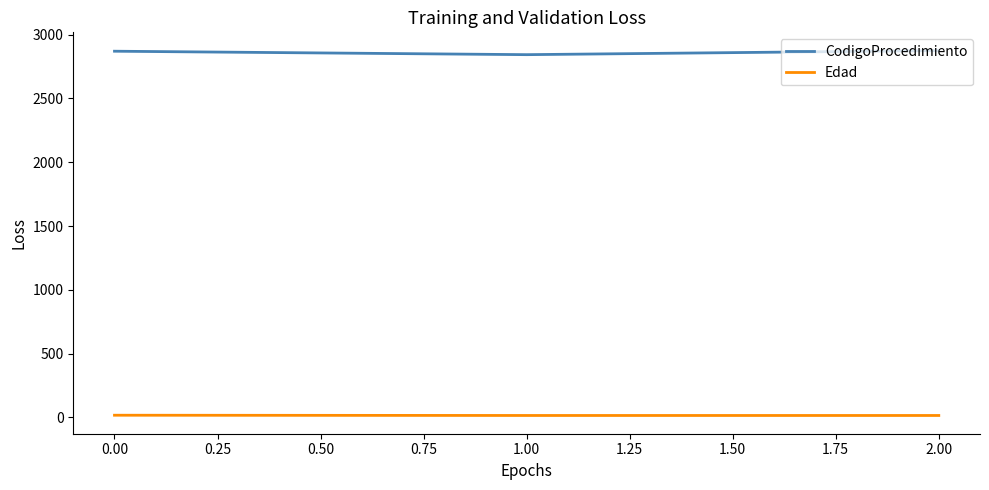

What is the average value of the CodigoProcedimiento series?

2863